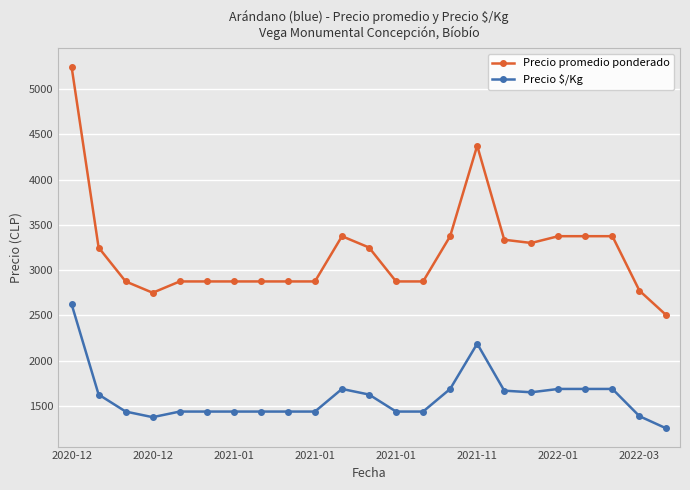

What is the maximum value shown in the chart?

5250